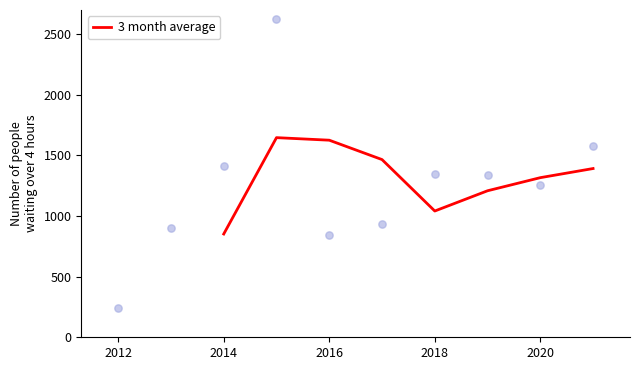

What is the highest value of the 3 month average series?

1646.9